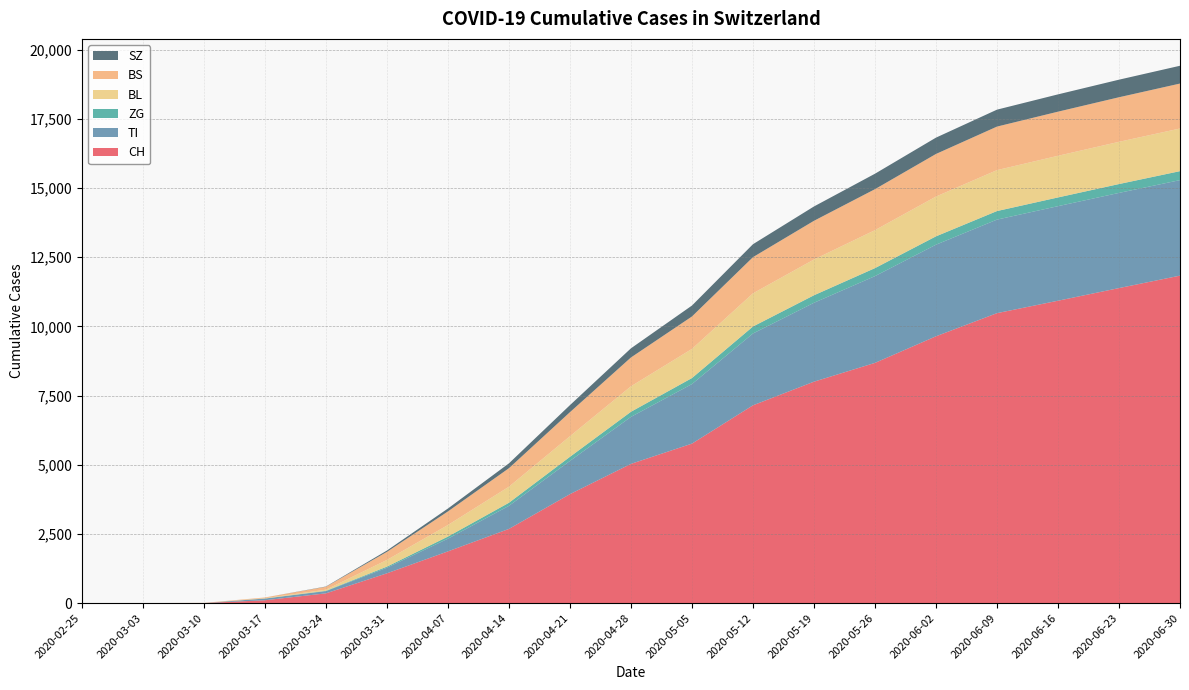

Reading left to right, transcribe all the data shown in this chart.

CH: 2020-02-25=0	2020-03-03=0	2020-03-10=4	2020-03-17=105	2020-03-24=355	2020-03-31=1079	2020-04-07=1871	2020-04-14=2683	2020-04-21=3939	2020-04-28=5033	2020-05-05=5765	2020-05-12=7149	2020-05-19=8003	2020-05-26=8682	2020-06-02=9643	2020-06-09=10479	2020-06-16=10928	2020-06-23=11385	2020-06-30=11835
TI: 2020-02-25=0	2020-03-03=0	2020-03-10=0	2020-03-17=62	2020-03-24=80	2020-03-31=202	2020-04-07=459	2020-04-14=834	2020-04-21=1201	2020-04-28=1698	2020-05-05=2152	2020-05-12=2595	2020-05-19=2851	2020-05-26=3135	2020-06-02=3310	2020-06-09=3380	2020-06-16=3417	2020-06-23=3439	2020-06-30=3451
ZG: 2020-02-25=0	2020-03-03=0	2020-03-10=0	2020-03-17=1	2020-03-24=12	2020-03-31=39	2020-04-07=76	2020-04-14=111	2020-04-21=148	2020-04-28=184	2020-05-05=217	2020-05-12=252	2020-05-19=271	2020-05-26=289	2020-06-02=301	2020-06-09=309	2020-06-16=315	2020-06-23=320	2020-06-30=324
BL: 2020-02-25=0	2020-03-03=0	2020-03-10=2	2020-03-17=13	2020-03-24=40	2020-03-31=242	2020-04-07=418	2020-04-14=580	2020-04-21=744	2020-04-28=921	2020-05-05=1053	2020-05-12=1199	2020-05-19=1293	2020-05-26=1372	2020-06-02=1438	2020-06-09=1479	2020-06-16=1505	2020-06-23=1526	2020-06-30=1541
BS: 2020-02-25=0	2020-03-03=4	2020-03-10=4	2020-03-17=25	2020-03-24=105	2020-03-31=292	2020-04-07=491	2020-04-14=669	2020-04-21=869	2020-04-28=1042	2020-05-05=1172	2020-05-12=1307	2020-05-19=1398	2020-05-26=1481	2020-06-02=1539	2020-06-09=1573	2020-06-16=1594	2020-06-23=1610	2020-06-30=1624
SZ: 2020-02-25=0	2020-03-03=0	2020-03-10=0	2020-03-17=0	2020-03-24=10	2020-03-31=48	2020-04-07=105	2020-04-14=175	2020-04-21=254	2020-04-28=330	2020-05-05=395	2020-05-12=468	2020-05-19=518	2020-05-26=558	2020-06-02=590	2020-06-09=612	2020-06-16=625	2020-06-23=635	2020-06-30=643